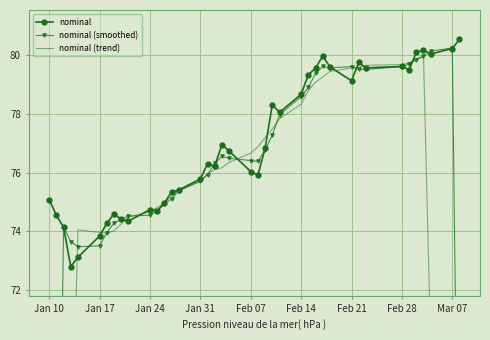

True or false: nominal has more than 1 interior local peaks.

True